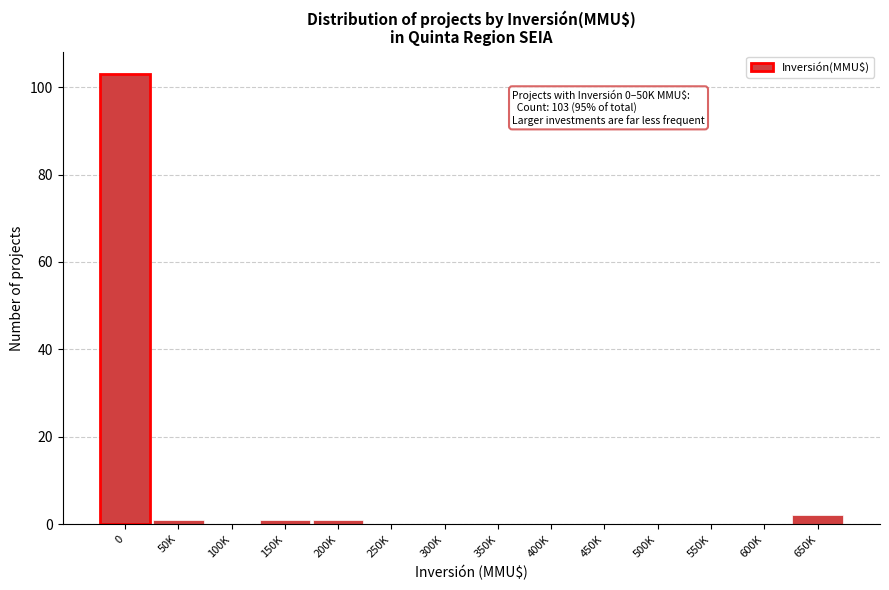

Reading right to left, list all the values displayed in this chart.

650K=2	600K=0	550K=0	500K=0	450K=0	400K=0	350K=0	300K=0	250K=0	200K=1	150K=1	100K=0	50K=1	0=103